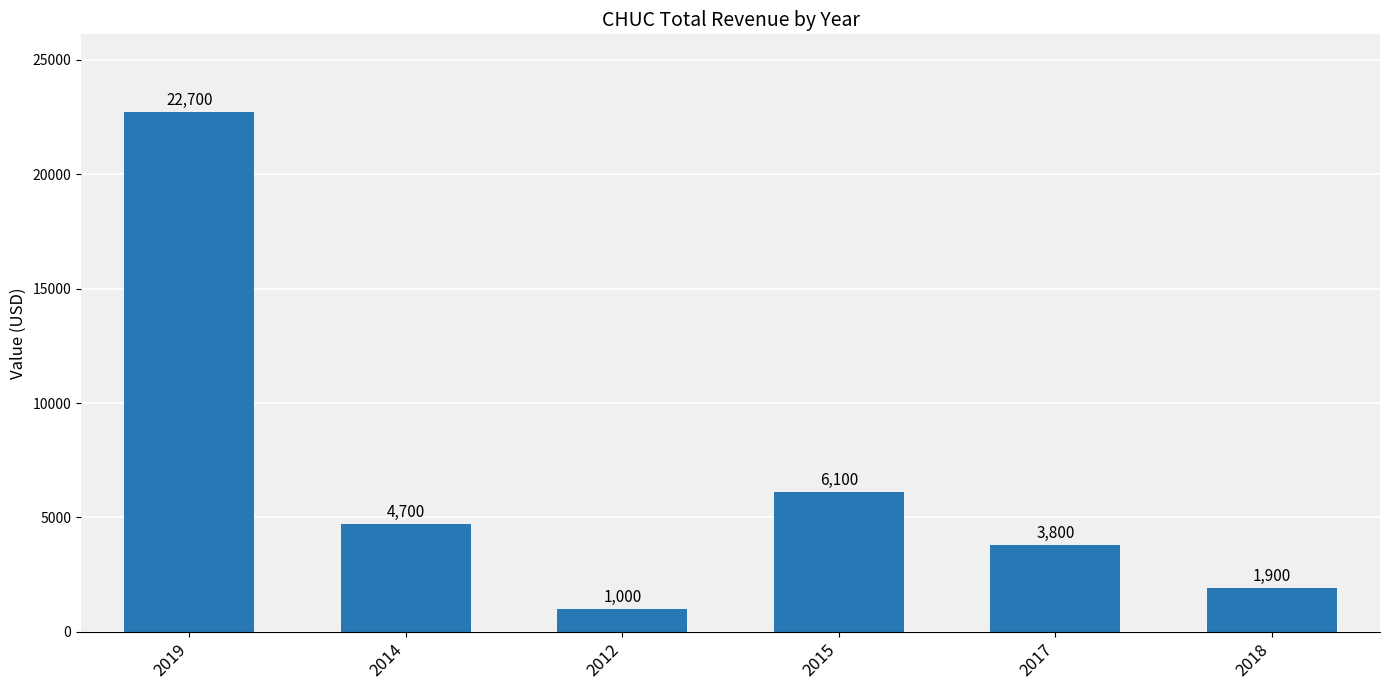

The chart shows a value of 5452 at 2017. True or false?

False